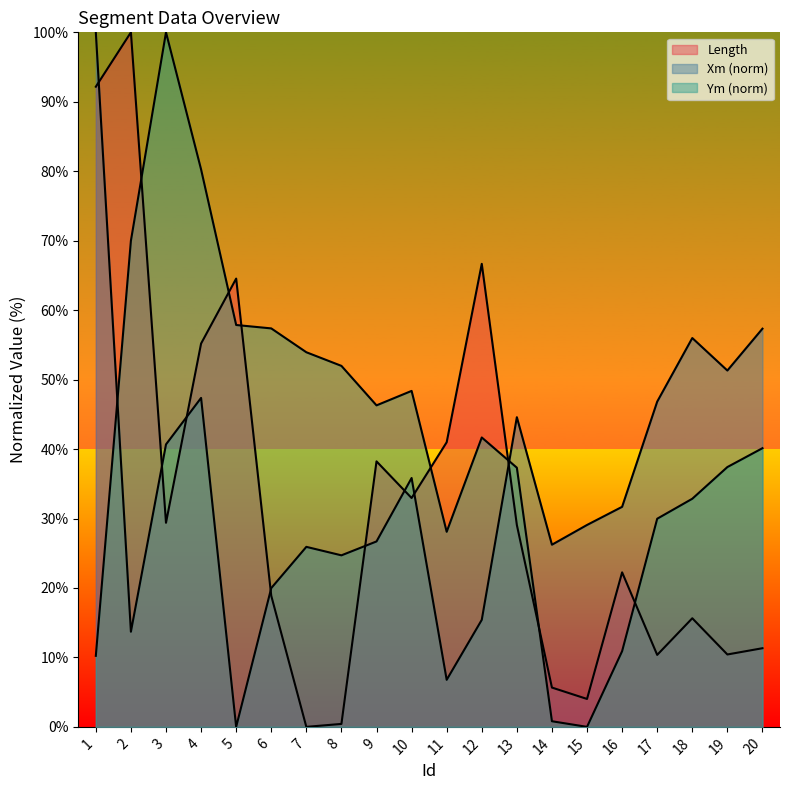

What is the average value of the Length series?

32.4